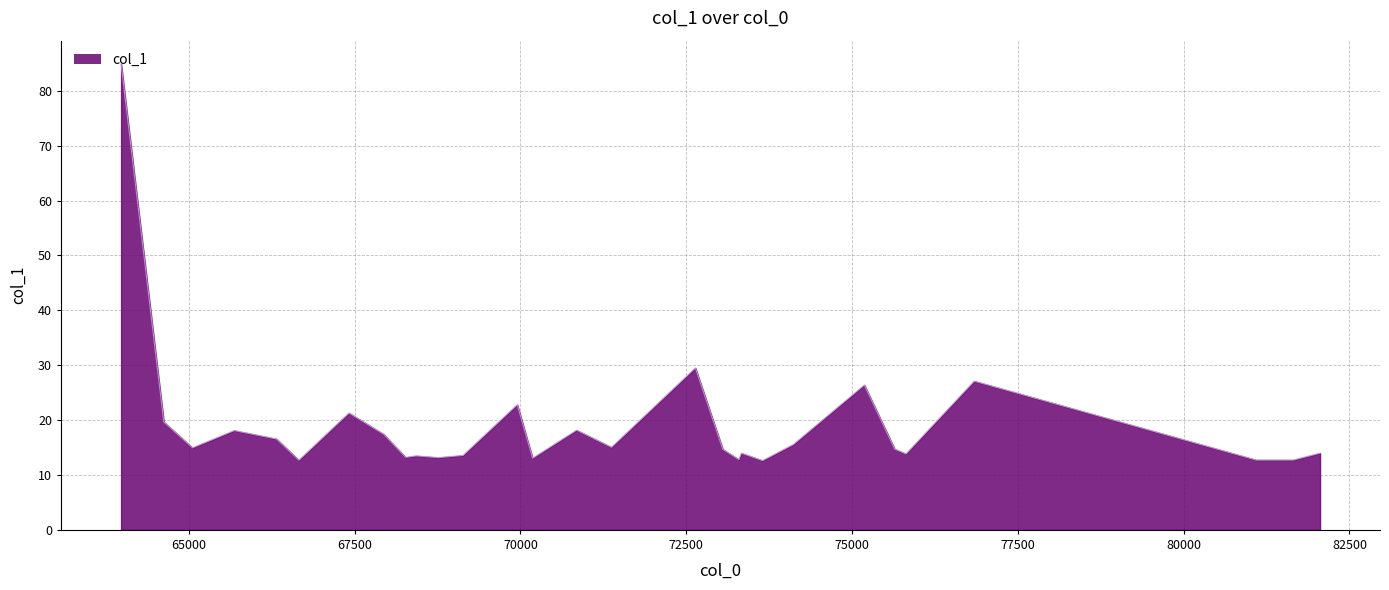

What is the smallest value displayed?

12.6